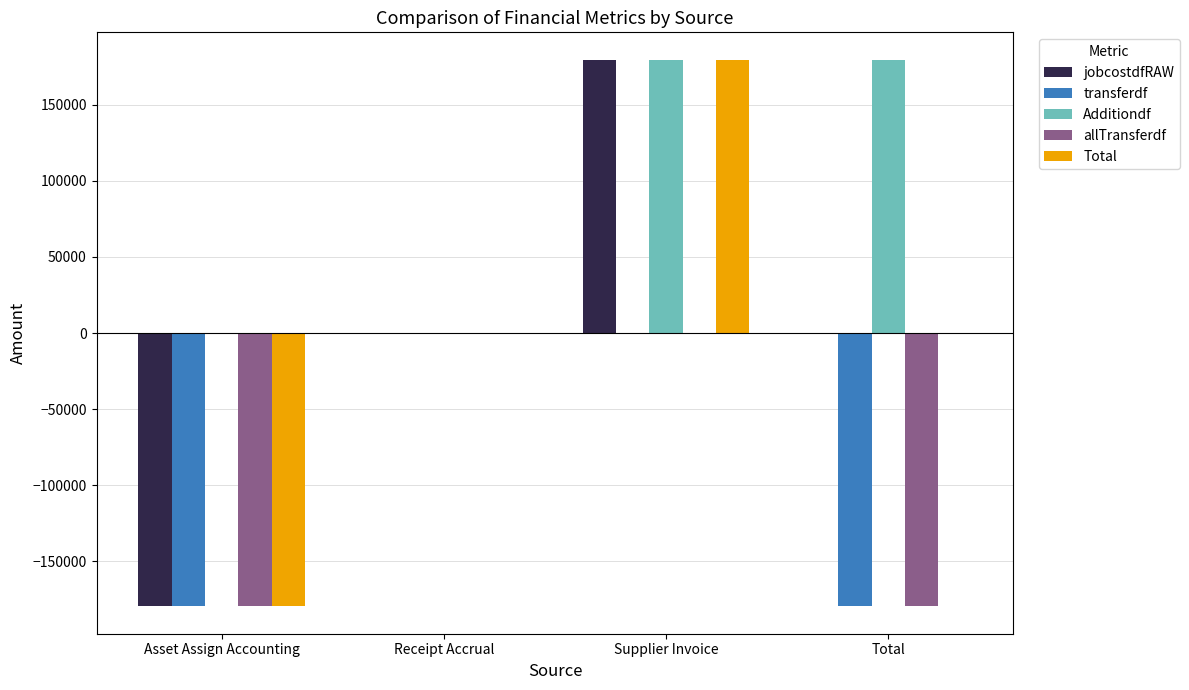

How many data points does each series have?

4